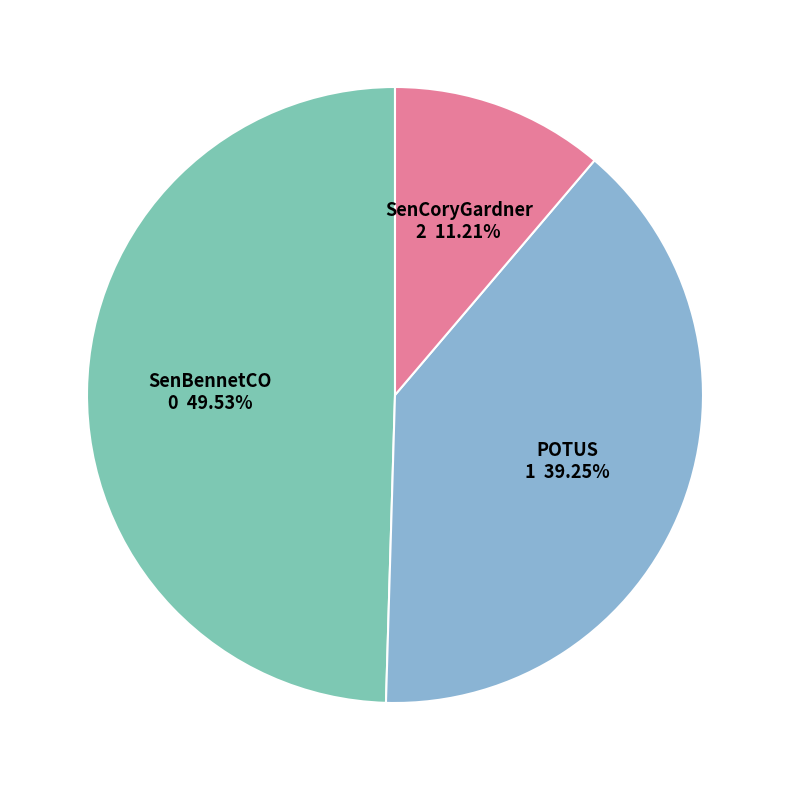

Is there any slice that represents more than half of the pie?

No